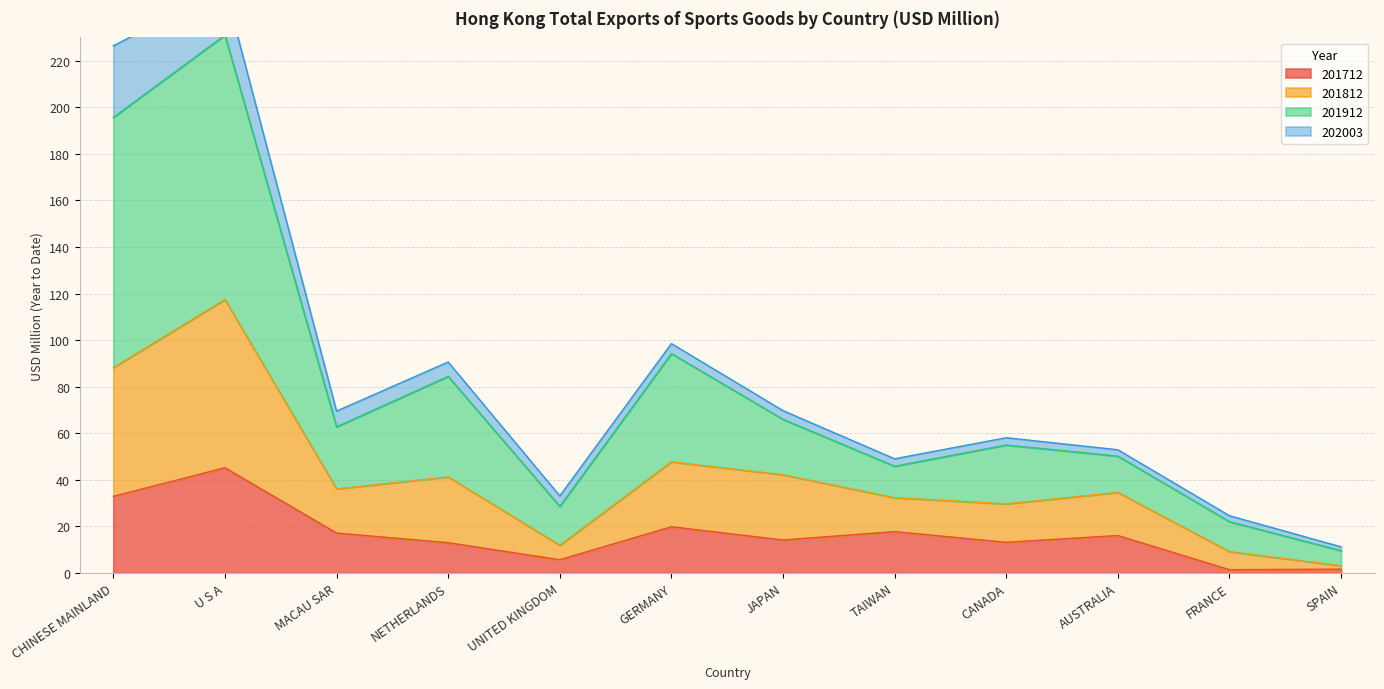

What position from the right is UNITED KINGDOM?

8